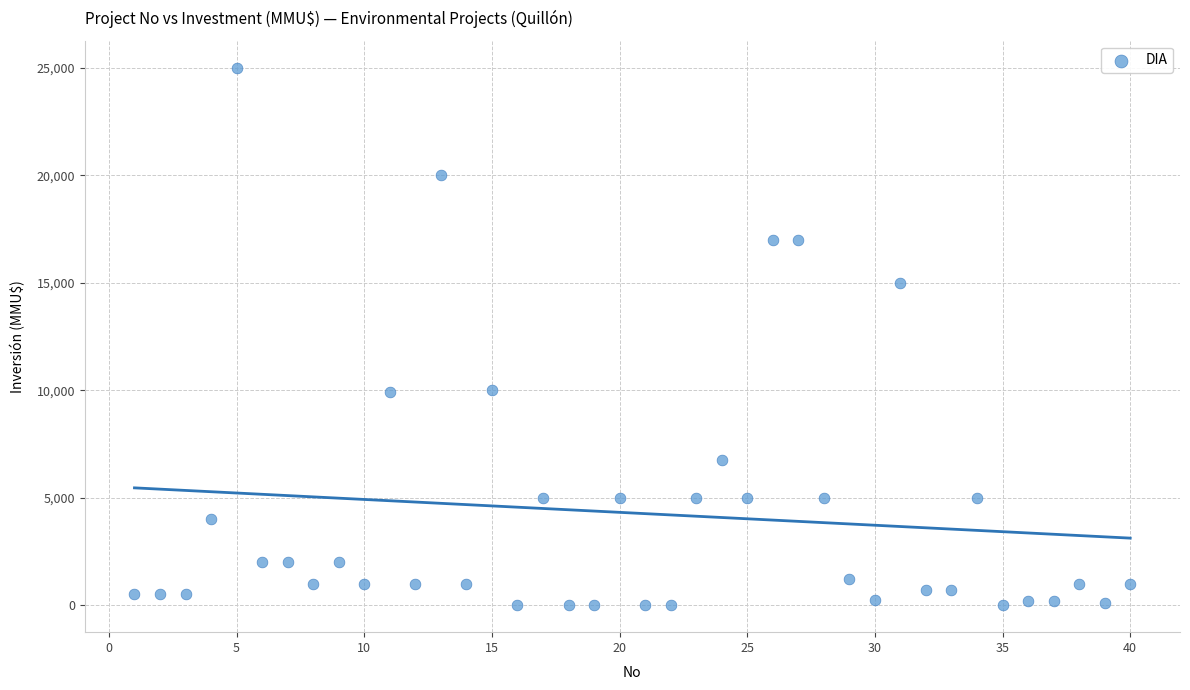

What is the range of Y values (max minus min)?

25000